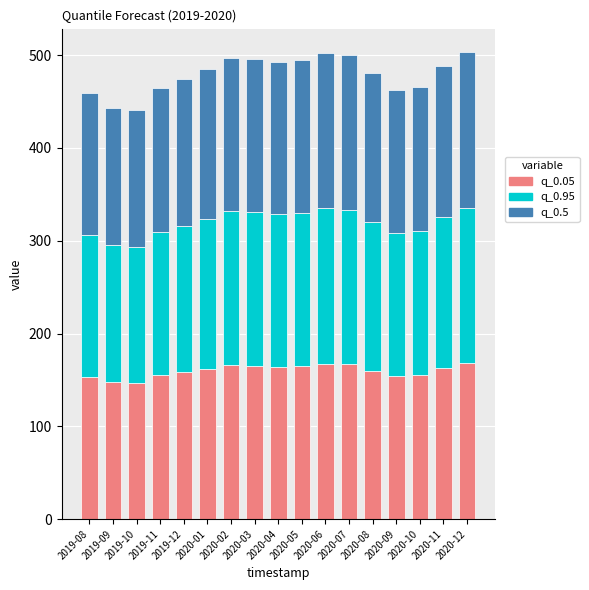

How many data points in q_0.05 are less than 161?

8